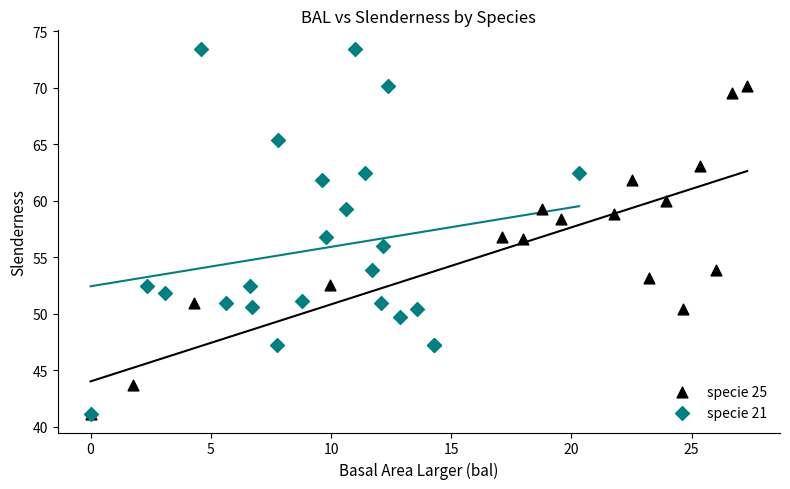

Which series contains the highest Y value?

specie 21